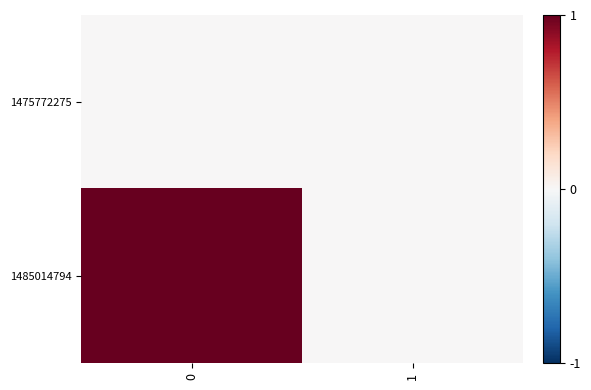

Reading left to right, transcribe all the data shown in this chart.

1475772275: 0=0	1=0
1485014794: 0=1	1=0